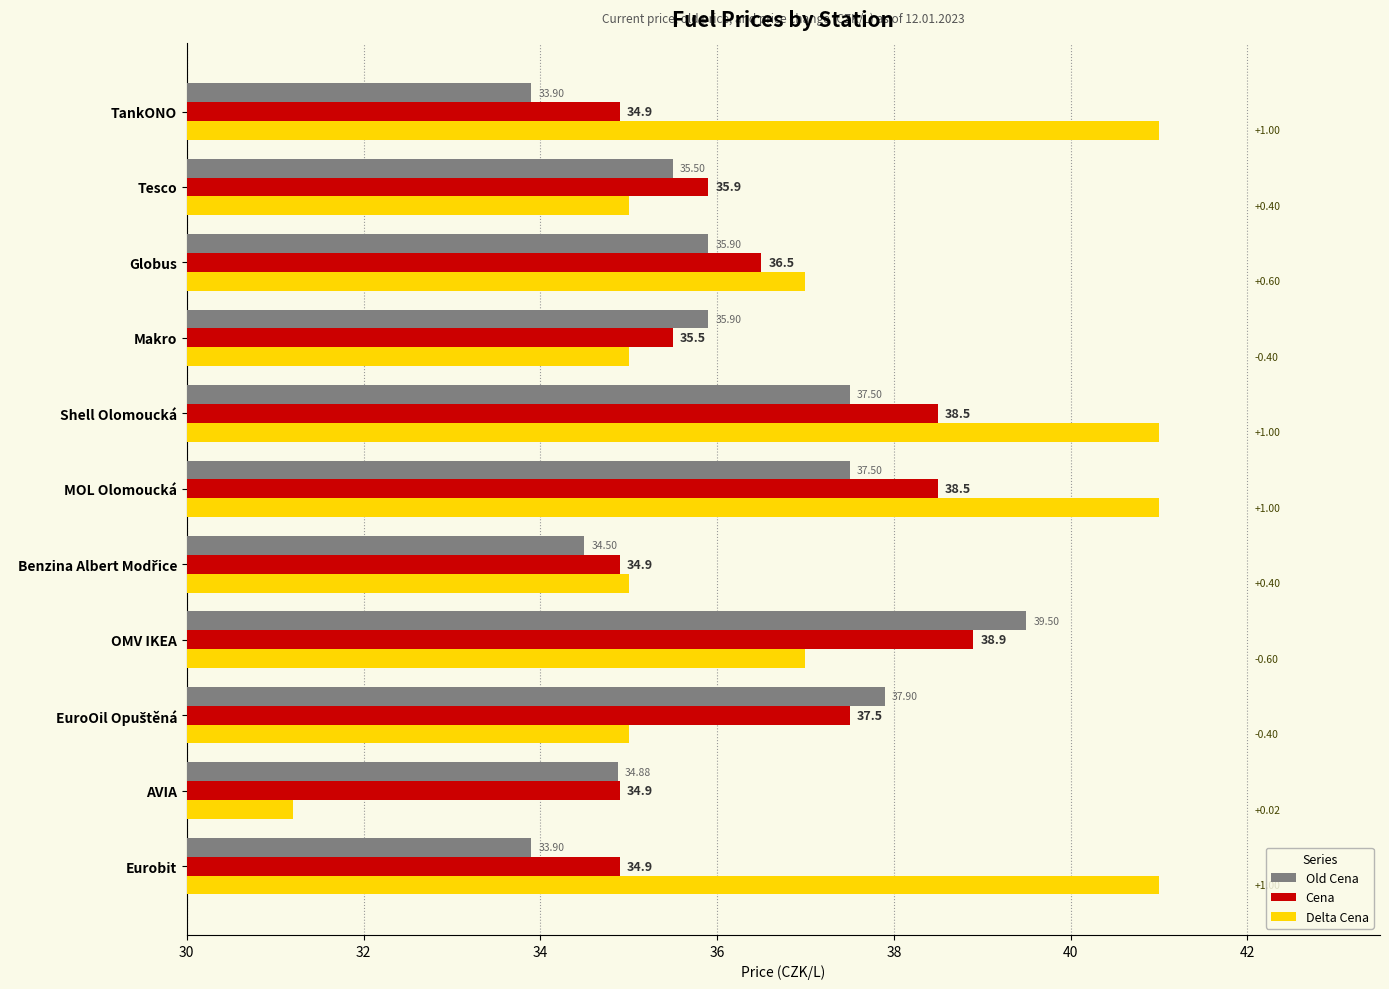

Which series has the widest spread of values?

Delta Cena